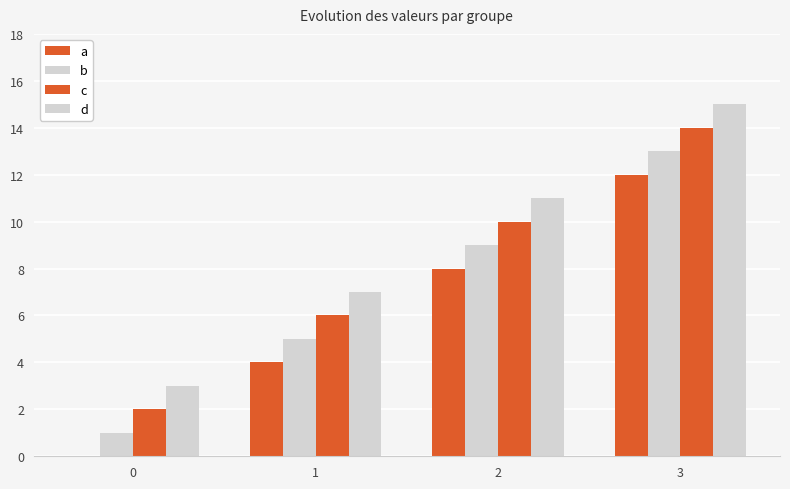

Rank the series at 3 from lowest to highest value.

a, b, c, d